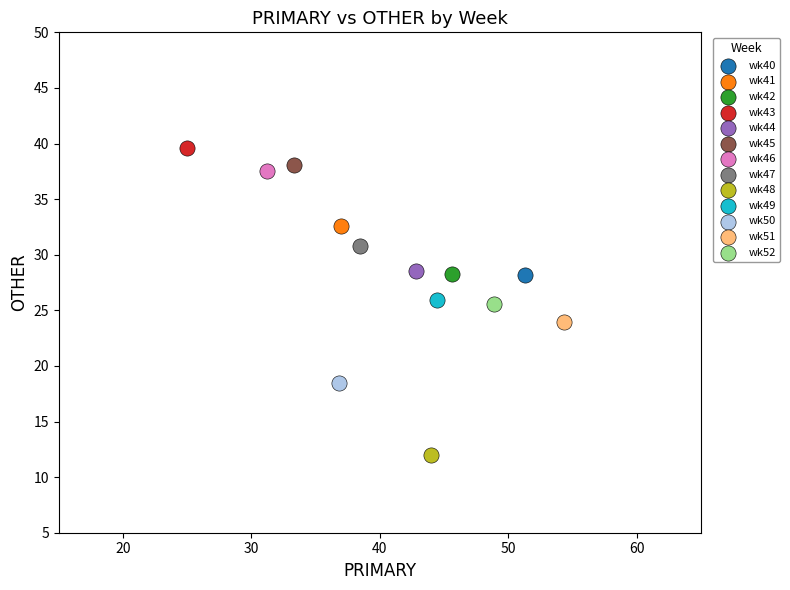

Which series reaches the minimum Y coordinate?

wk48